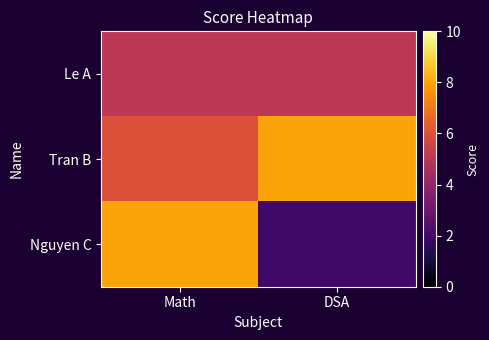

What is the total value across all series at Math?

19